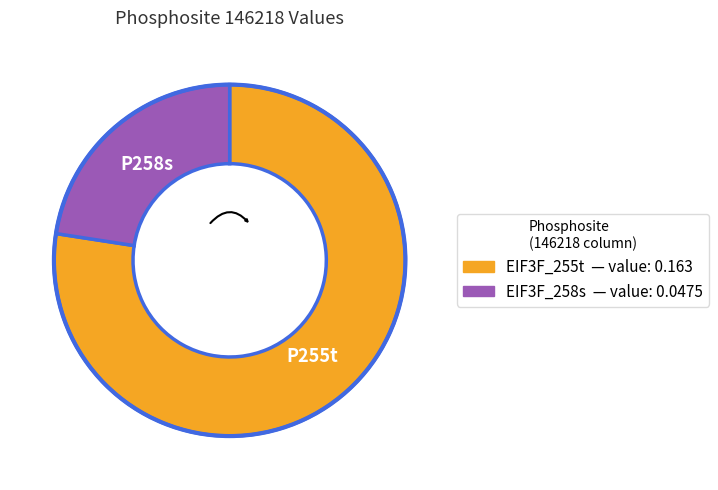

Count the number of slices in the pie.

2